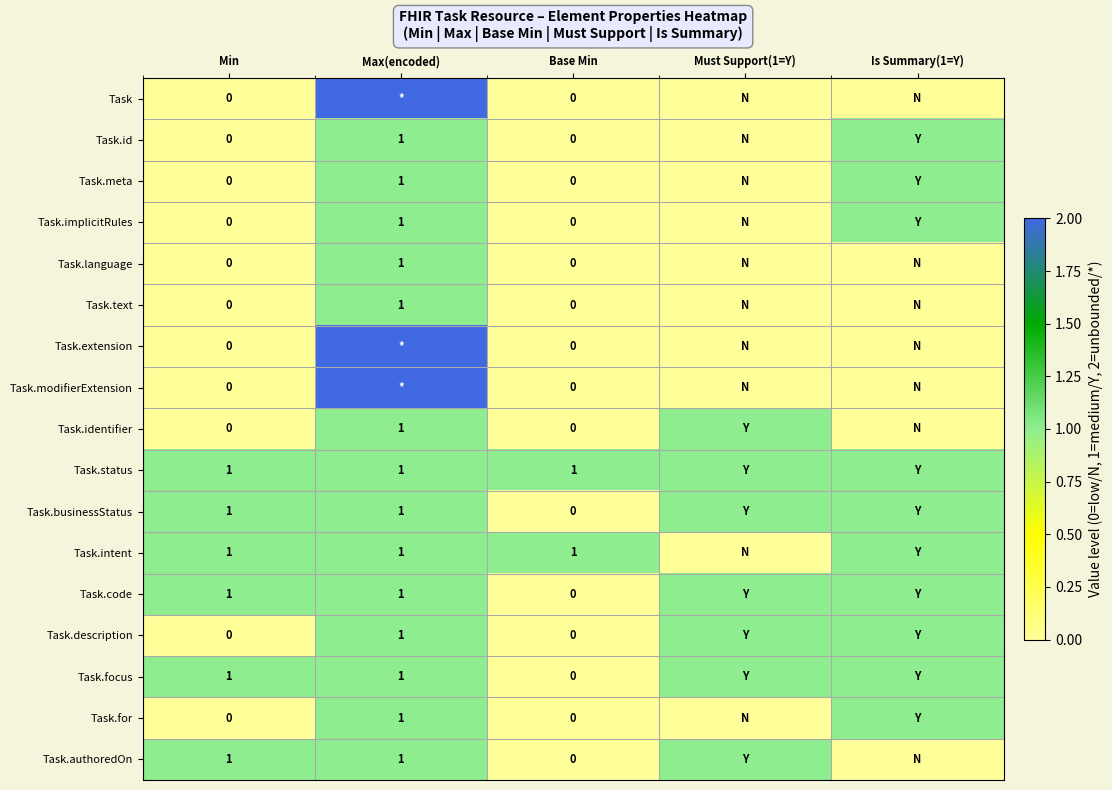

Is the value of Task.meta at Max(encoded) greater than the value of Task.identifier at Base Min?

Yes